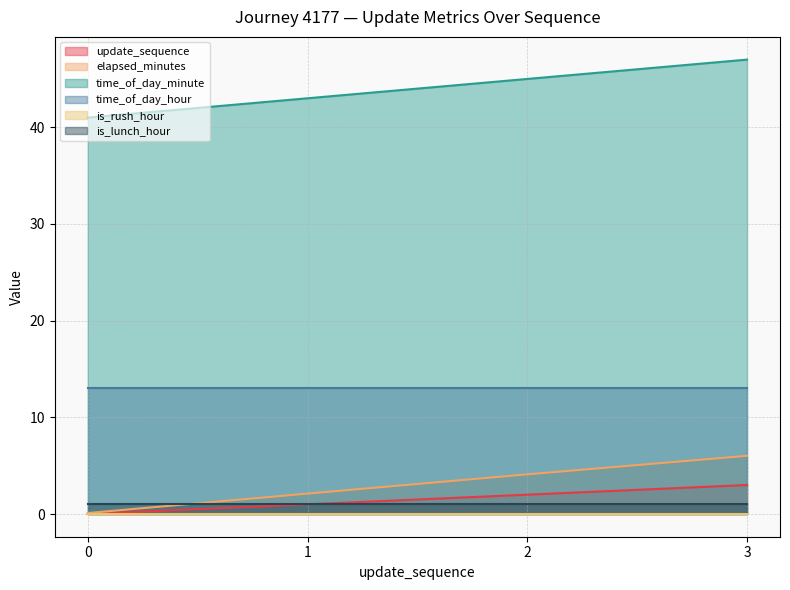

What is the total value across all series at 0?

55.1